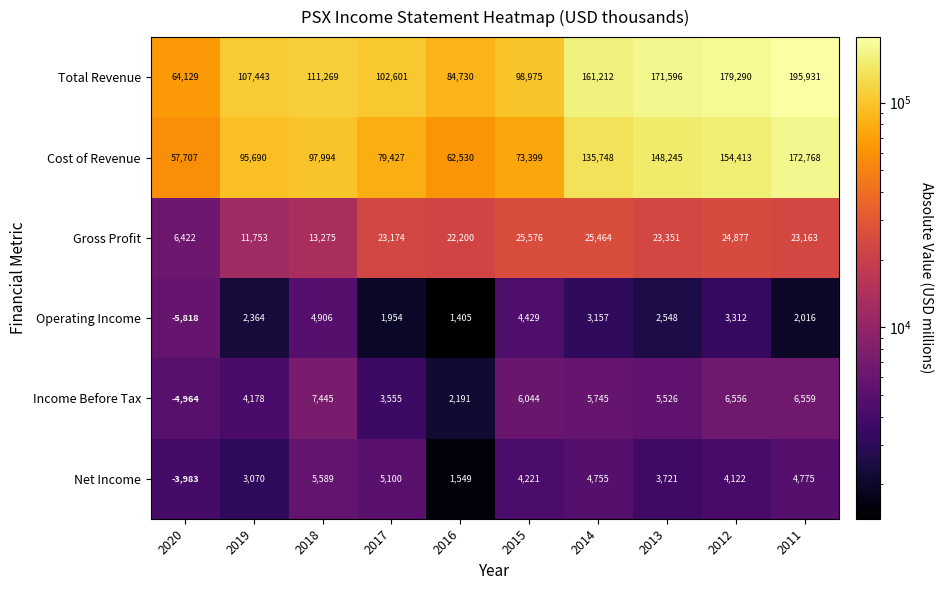

How many data points in Operating Income are less than 2548?

5